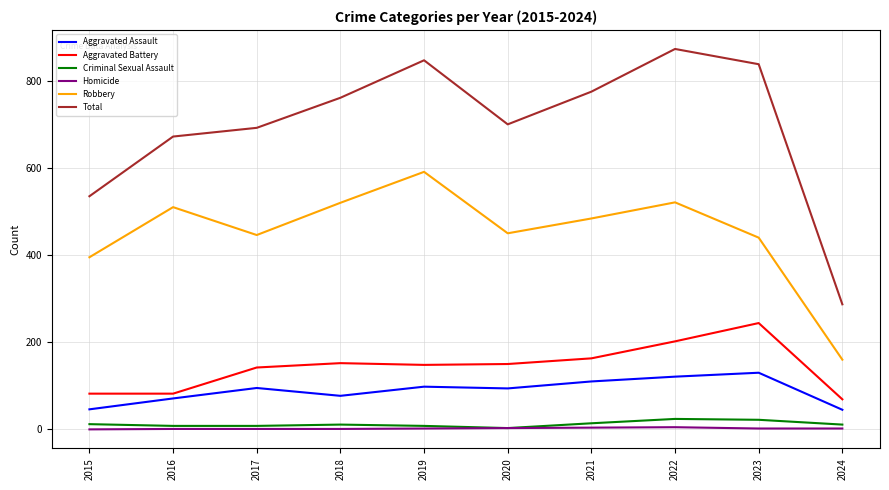

Which series has the largest range (max minus min)?

Total